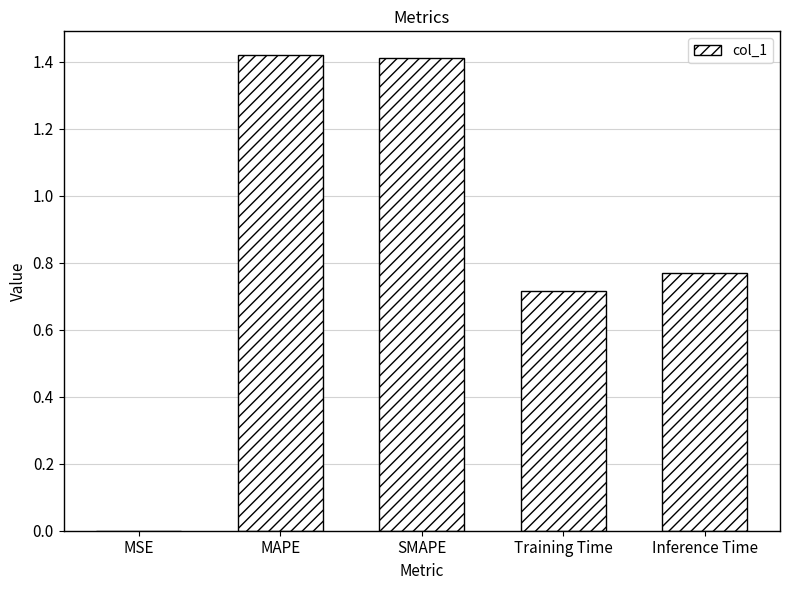

What is the sum of the values at Inference Time and Training Time?

1.5